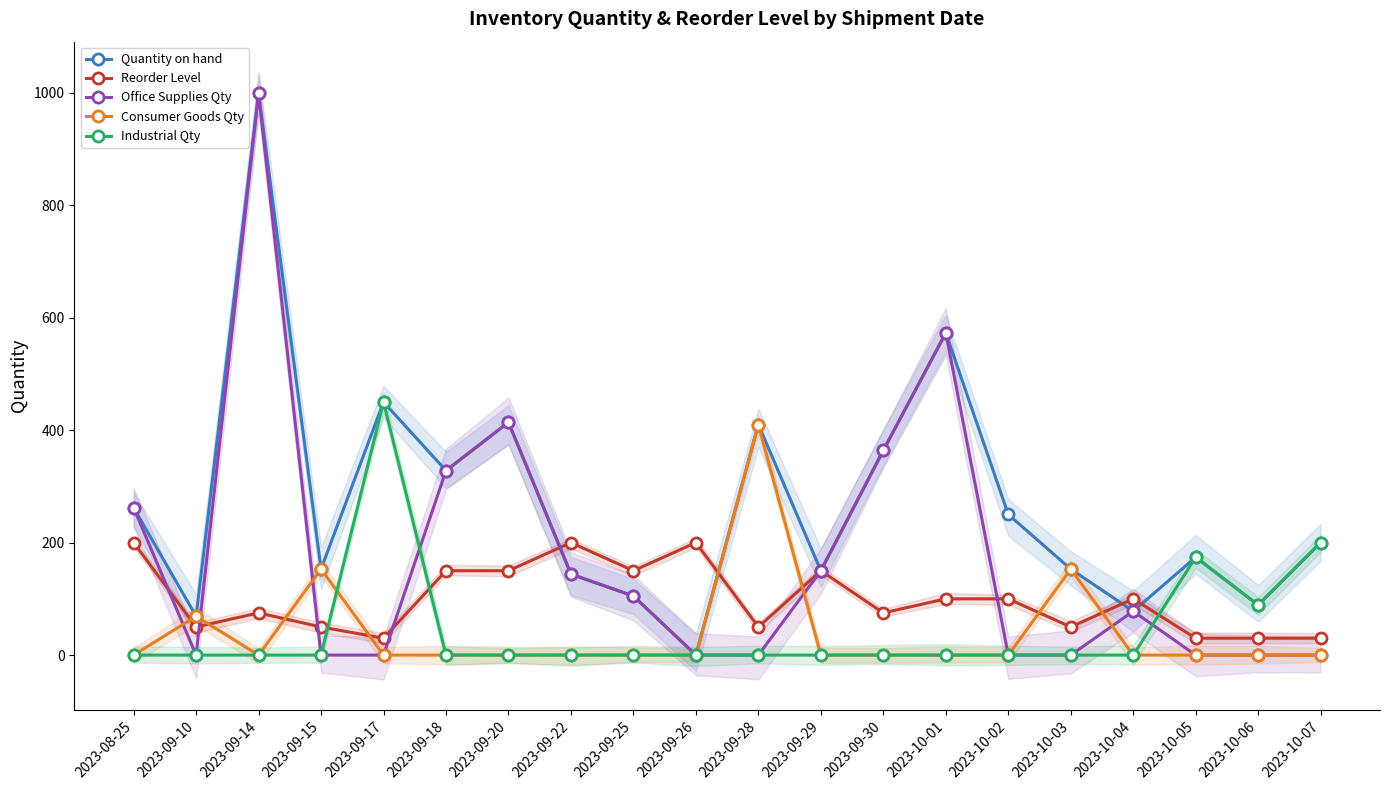

Reading left to right, extract all data points from this chart.

Quantity on hand: 2023-08-25=262	2023-09-10=69	2023-09-14=999	2023-09-15=153	2023-09-17=450	2023-09-18=328	2023-09-20=414	2023-09-22=144	2023-09-25=105	2023-09-26=0	2023-09-28=410	2023-09-29=150	2023-09-30=364	2023-10-01=573	2023-10-02=250	2023-10-03=153	2023-10-04=78	2023-10-05=174	2023-10-06=89	2023-10-07=200
Reorder Level: 2023-08-25=200	2023-09-10=50	2023-09-14=75	2023-09-15=50	2023-09-17=30	2023-09-18=150	2023-09-20=150	2023-09-22=200	2023-09-25=150	2023-09-26=200	2023-09-28=50	2023-09-29=150	2023-09-30=75	2023-10-01=100	2023-10-02=100	2023-10-03=50	2023-10-04=100	2023-10-05=30	2023-10-06=30	2023-10-07=30
Office Supplies Qty: 2023-08-25=262	2023-09-10=0	2023-09-14=999	2023-09-15=0	2023-09-17=0	2023-09-18=328	2023-09-20=414	2023-09-22=144	2023-09-25=105	2023-09-26=0	2023-09-28=0	2023-09-29=150	2023-09-30=364	2023-10-01=573	2023-10-02=0	2023-10-03=0	2023-10-04=78	2023-10-05=0	2023-10-06=0	2023-10-07=0
Consumer Goods Qty: 2023-08-25=0	2023-09-10=69	2023-09-14=0	2023-09-15=153	2023-09-17=0	2023-09-18=0	2023-09-20=0	2023-09-22=0	2023-09-25=0	2023-09-26=0	2023-09-28=410	2023-09-29=0	2023-09-30=0	2023-10-01=0	2023-10-02=0	2023-10-03=153	2023-10-04=0	2023-10-05=0	2023-10-06=0	2023-10-07=0
Industrial Qty: 2023-08-25=0	2023-09-10=0	2023-09-14=0	2023-09-15=0	2023-09-17=450	2023-09-18=0	2023-09-20=0	2023-09-22=0	2023-09-25=0	2023-09-26=0	2023-09-28=0	2023-09-29=0	2023-09-30=0	2023-10-01=0	2023-10-02=0	2023-10-03=0	2023-10-04=0	2023-10-05=174	2023-10-06=89	2023-10-07=200